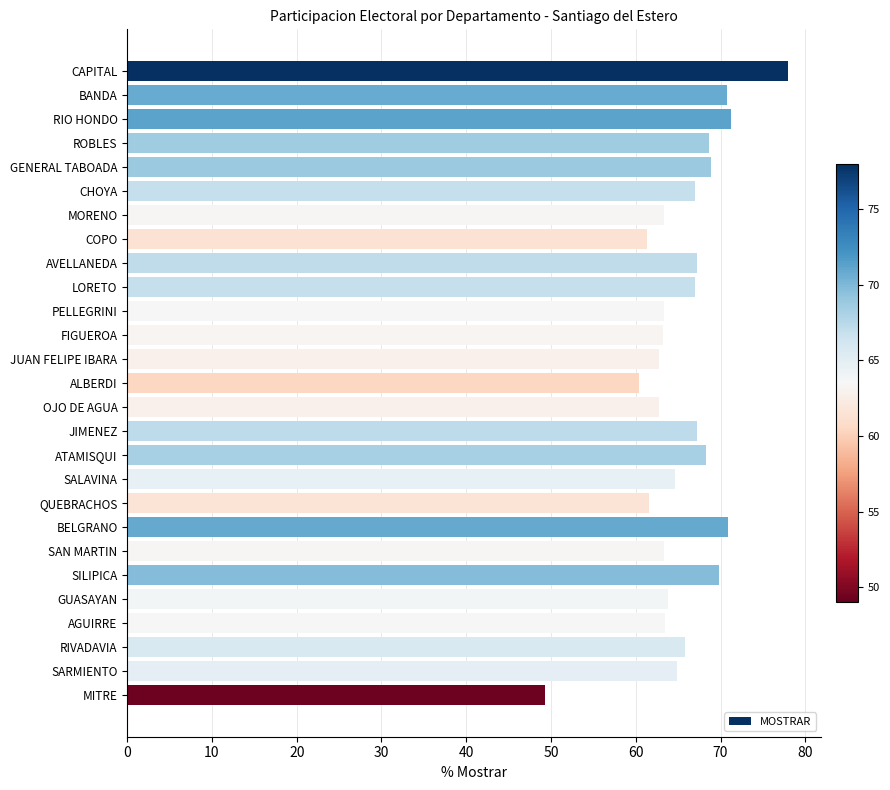

What is the change in value from ROBLES to PELLEGRINI?

-5.2